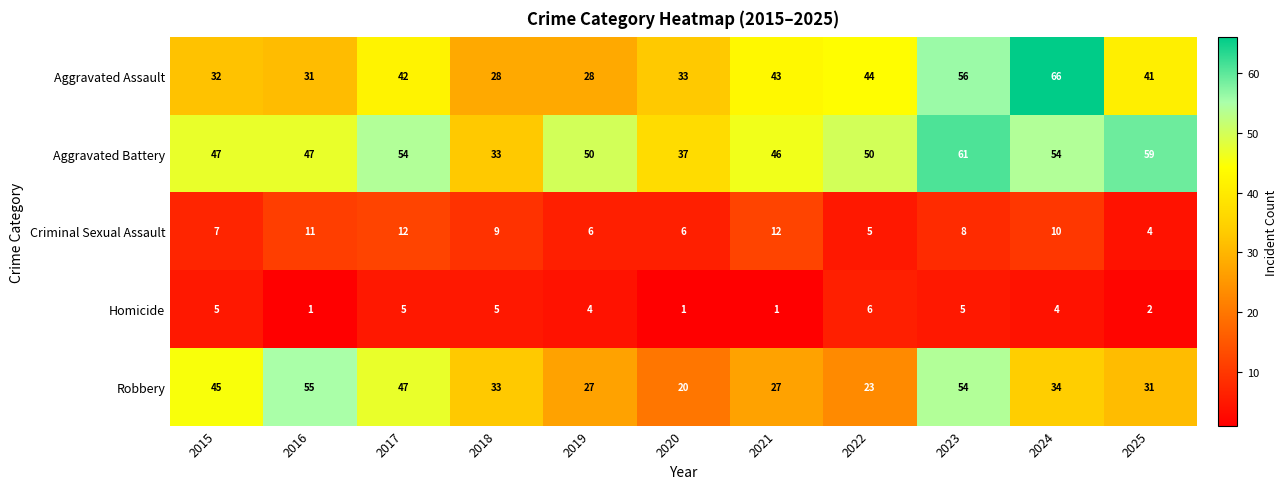

What is the average value of the Criminal Sexual Assault series?

8